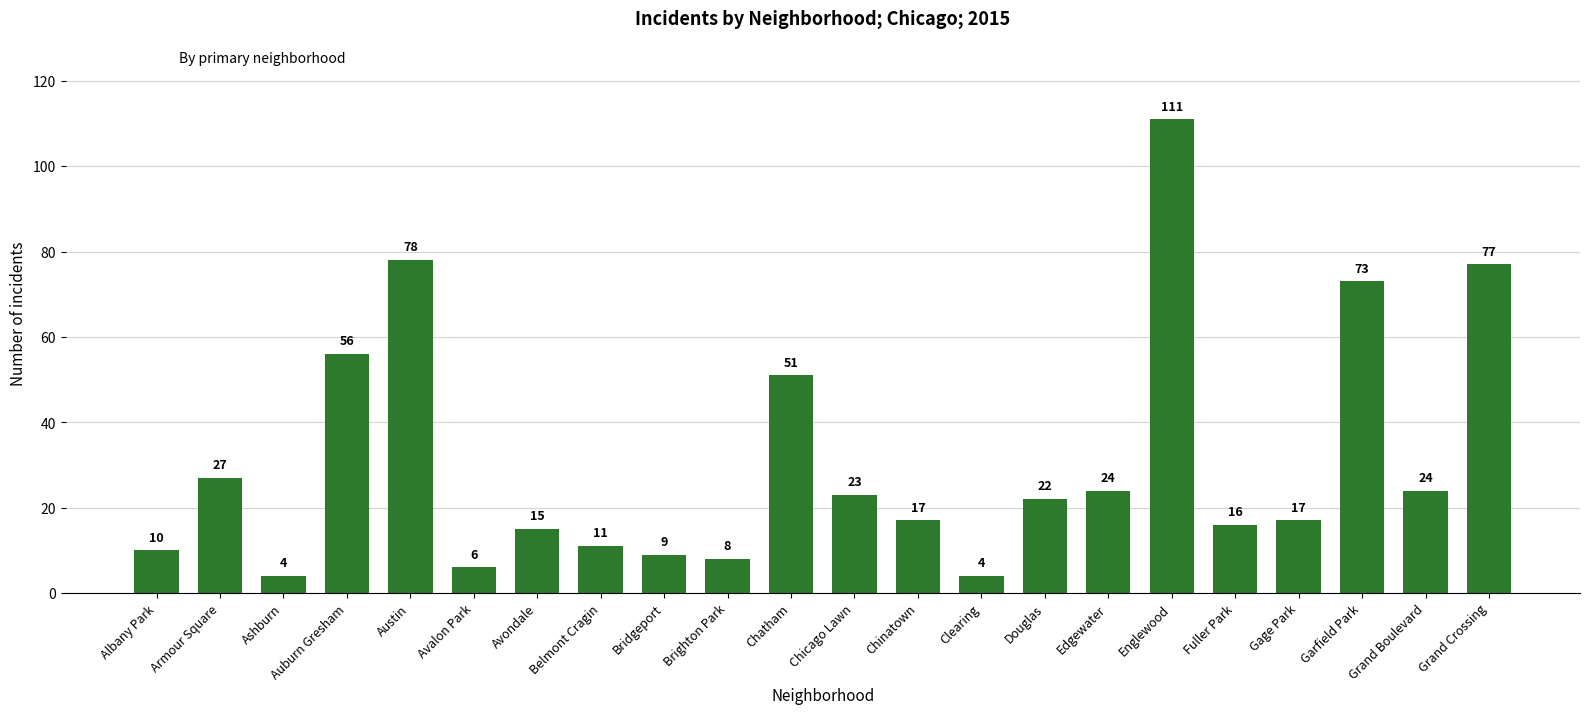

What is the difference between the values at Avondale and Gage Park?

2